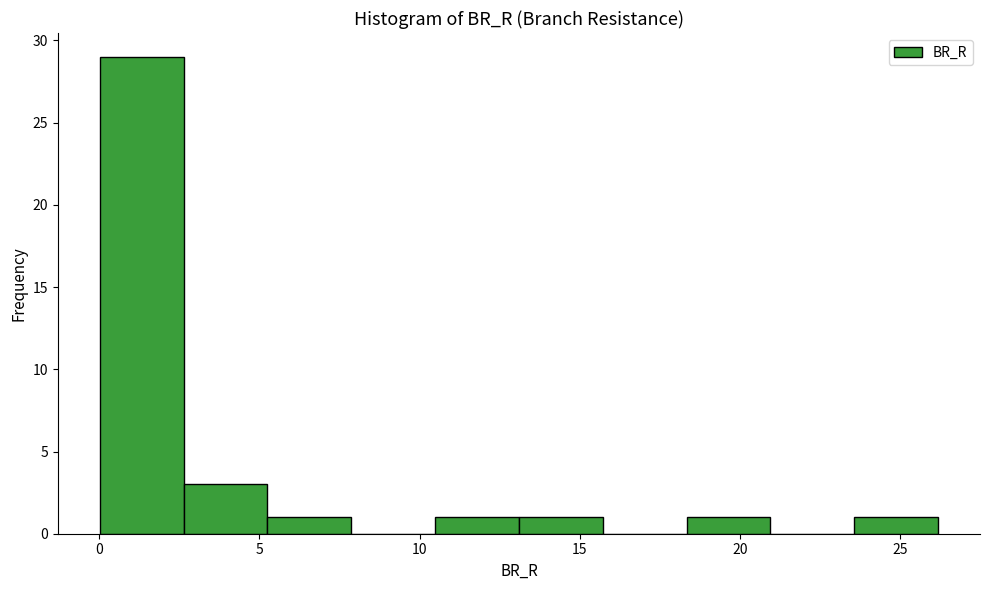

How tall is the bar that spans 18.5 to 21.0 on the x-axis? Neither the bar edges nor the heights are printed on the chart, so give them approximately, as read against the axes.

1